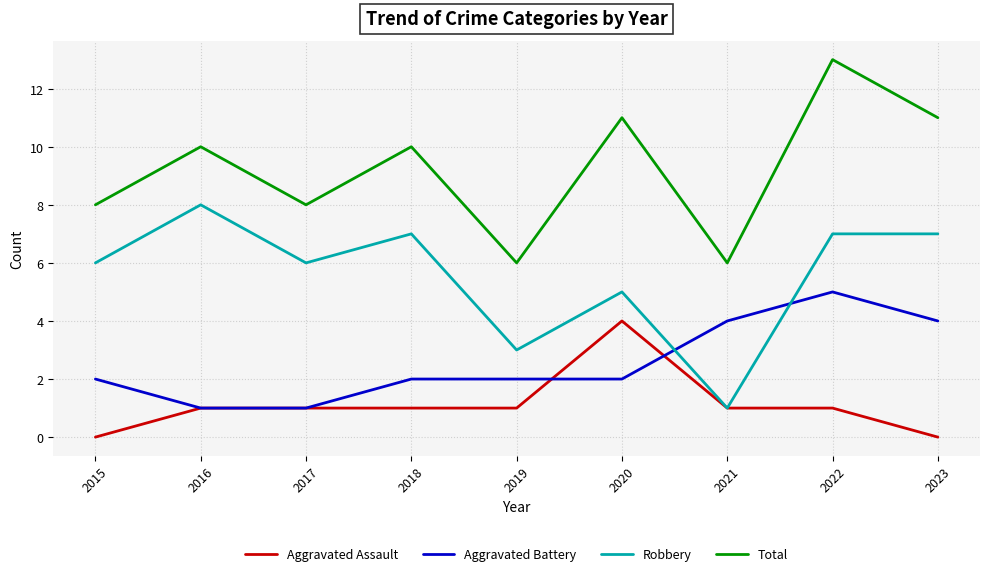

Where do Robbery and Aggravated Battery first cross each other?

2020 and 2021